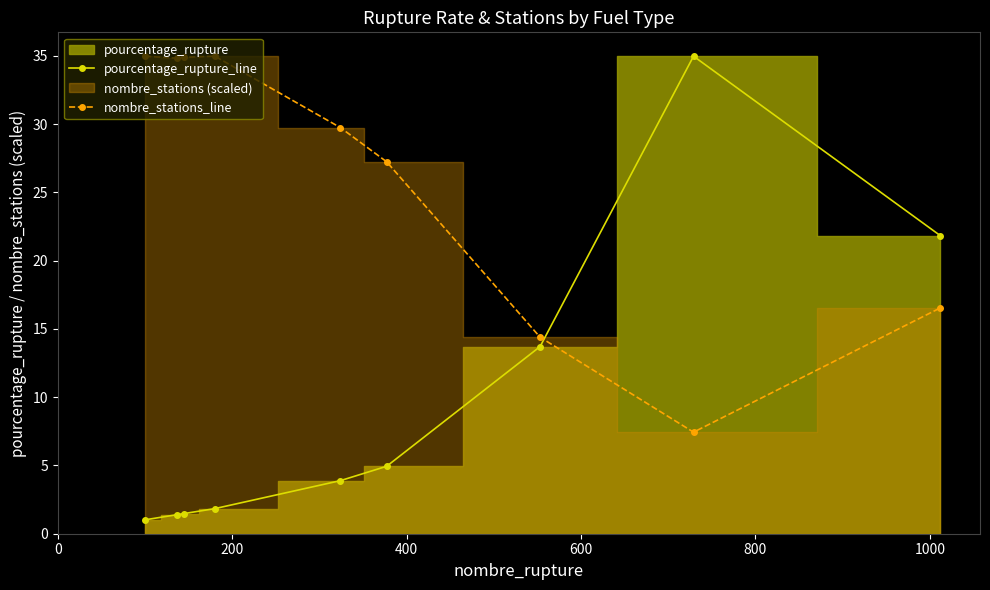

How many interior local peaks does the nombre_stations_line series have?

1